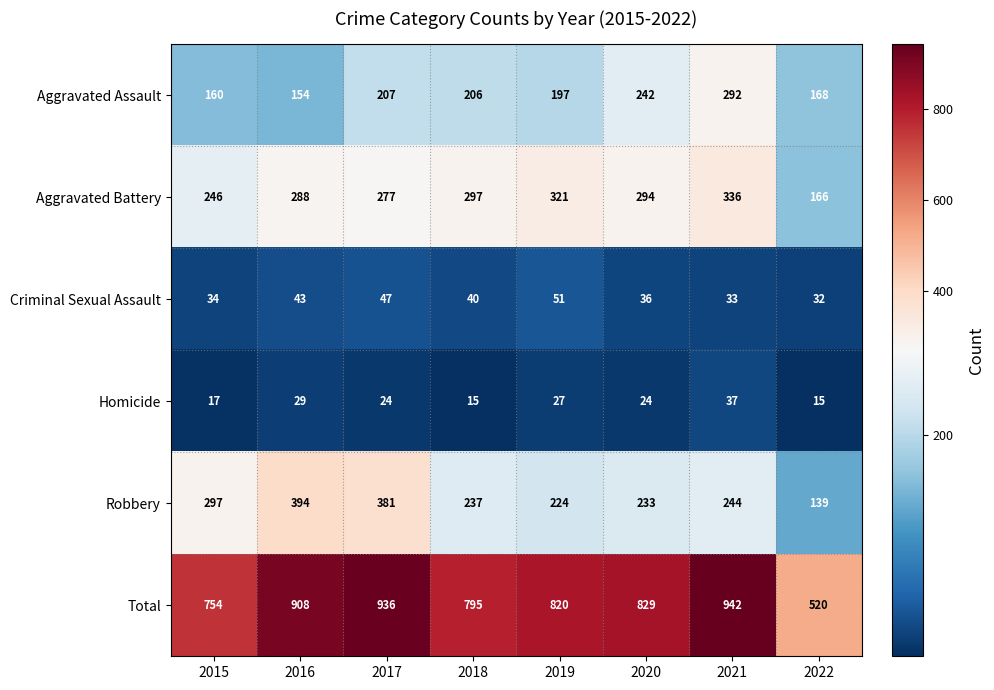

The value of Total at 2022 is 520. True or false?

True